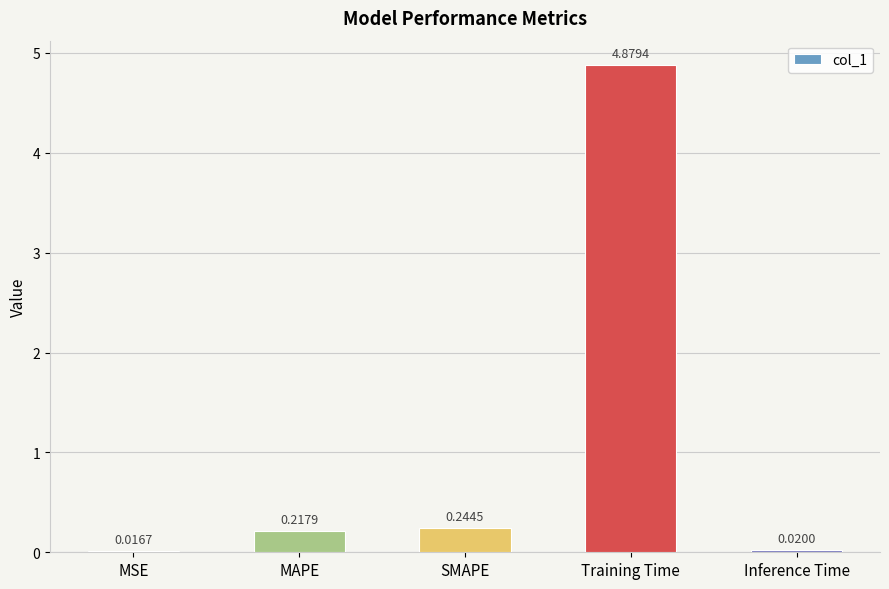

Are the bars horizontal?

No